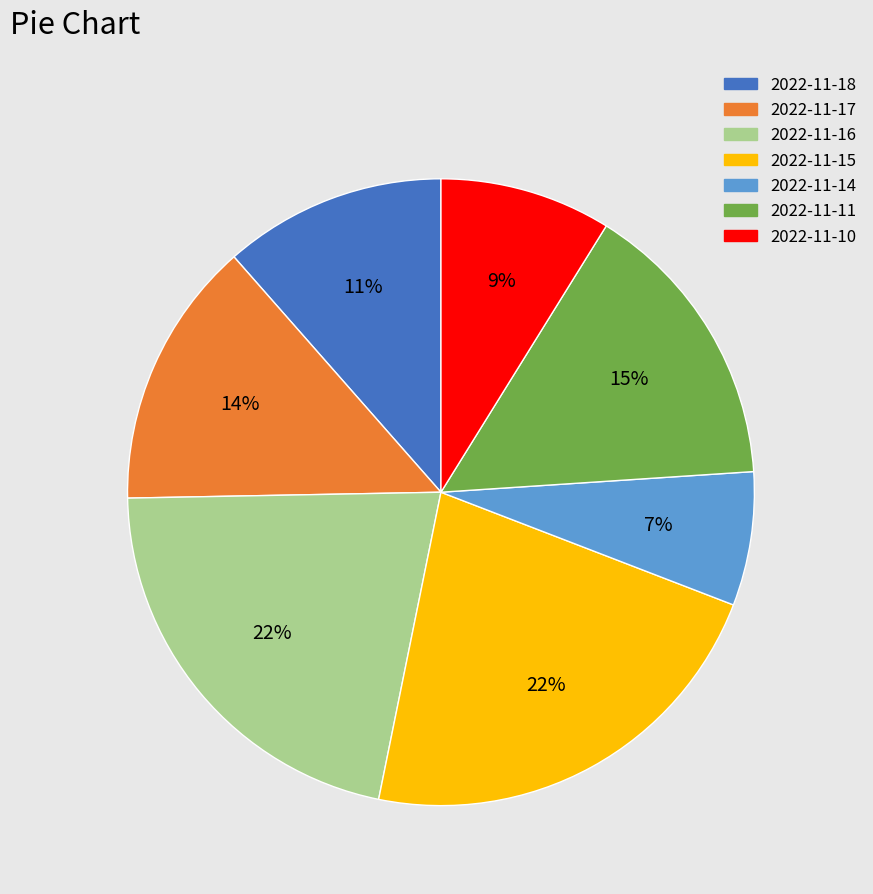

To the nearest percent, what is the combined percentage of 2022-11-17 and 2022-11-10?

23%